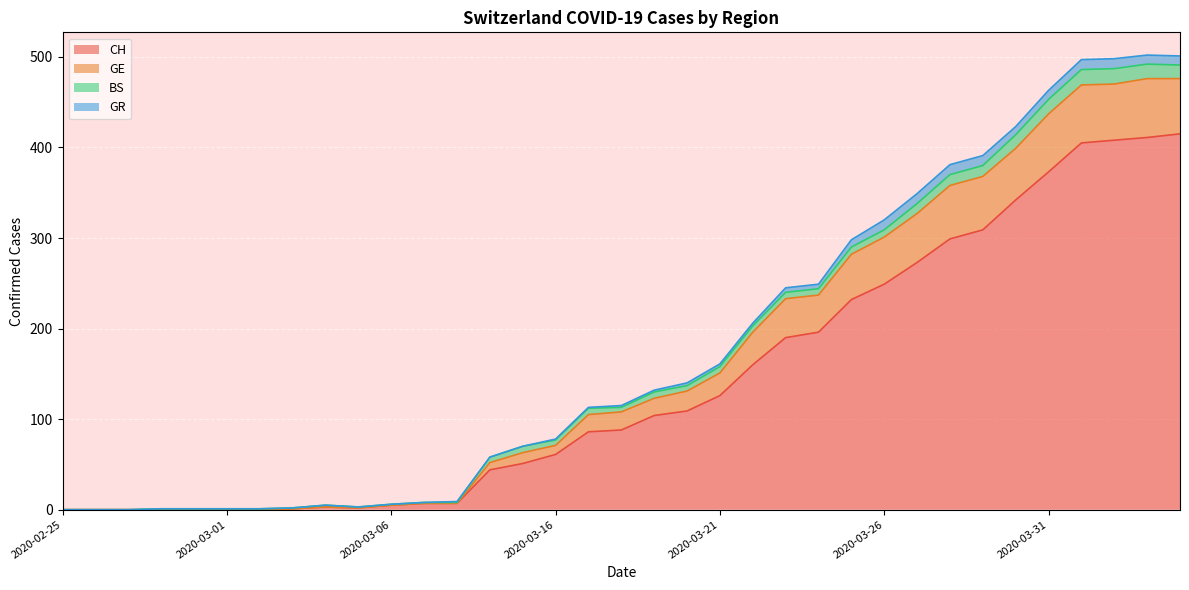

Which label corresponds to the largest value in the chart?

2020-04-03